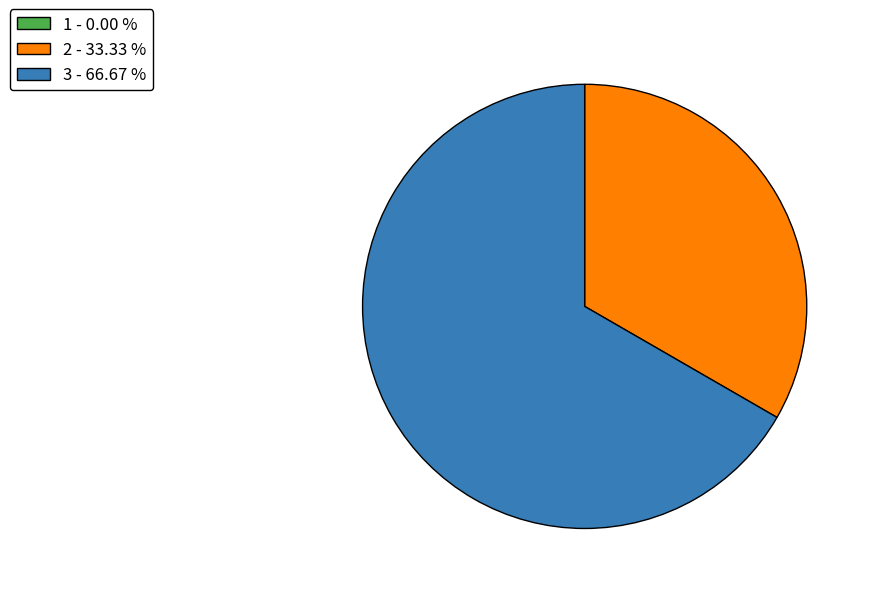

Is there any slice that represents more than half of the pie?

Yes